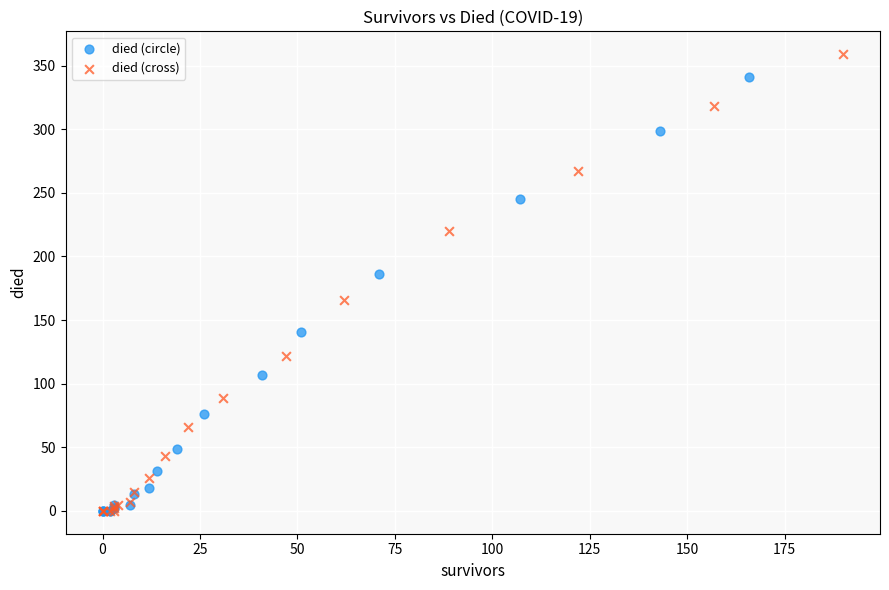

What are all the series names shown in the legend?

died (circle), died (cross)